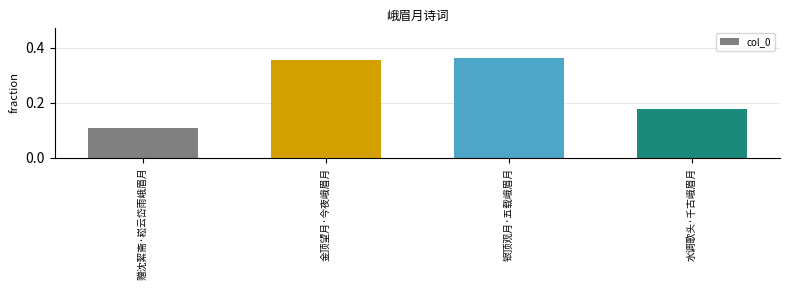

Which has a higher value, 水调歌头·千古峨眉月 or 金顶望月·今夜峨眉月?

金顶望月·今夜峨眉月